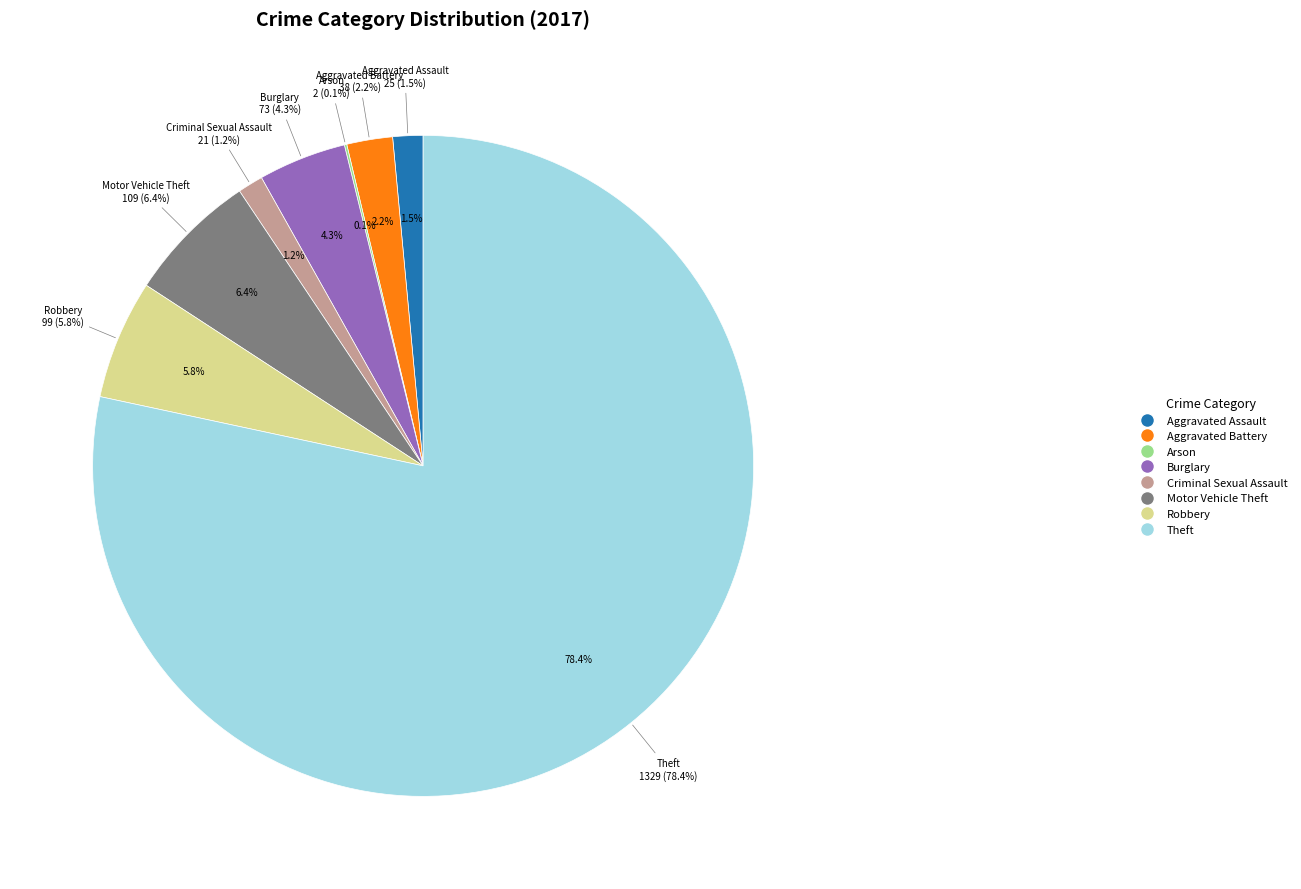

What percentage do Aggravated Assault and Theft together represent?

79.8%